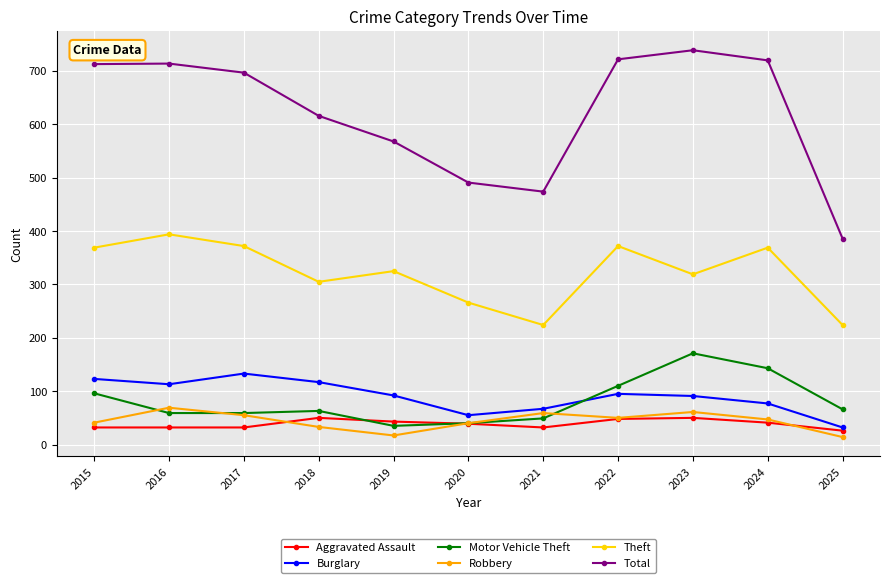

True or false: Total and Robbery cross at least once.

False